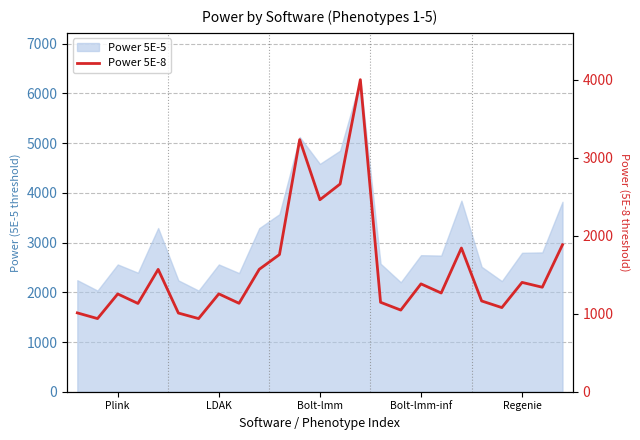

What is the greatest value displayed?

4002